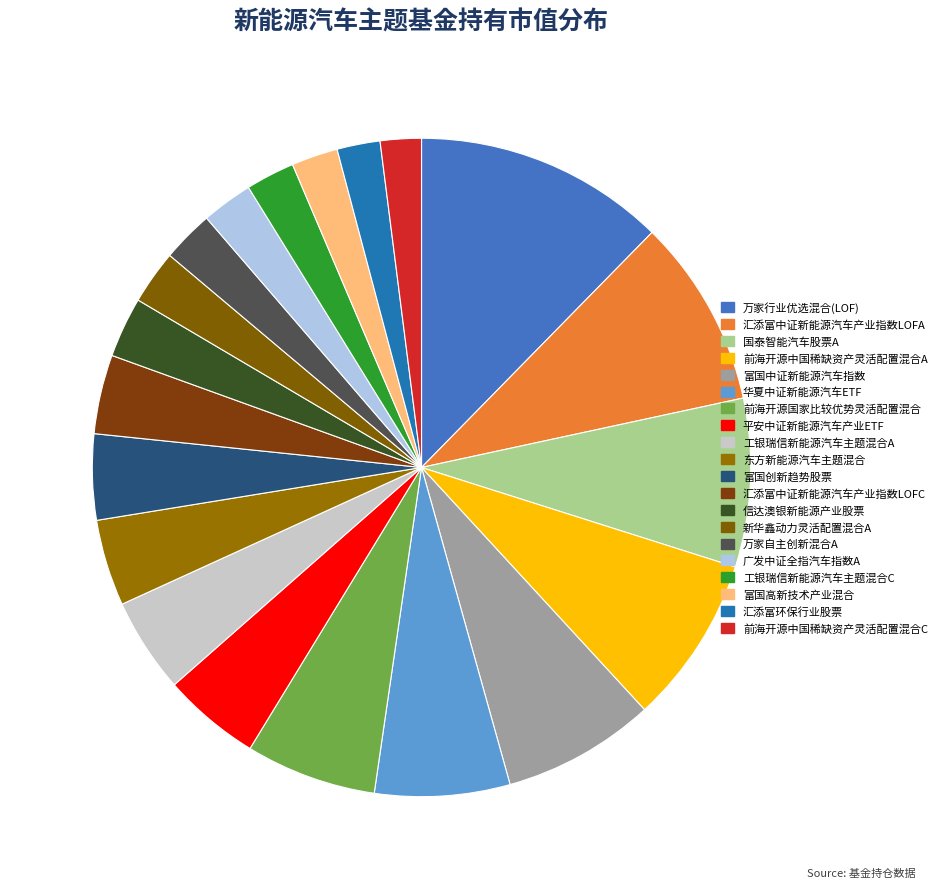

The 汇添富环保行业股票 slice represents 2% of the pie. True or false?

True